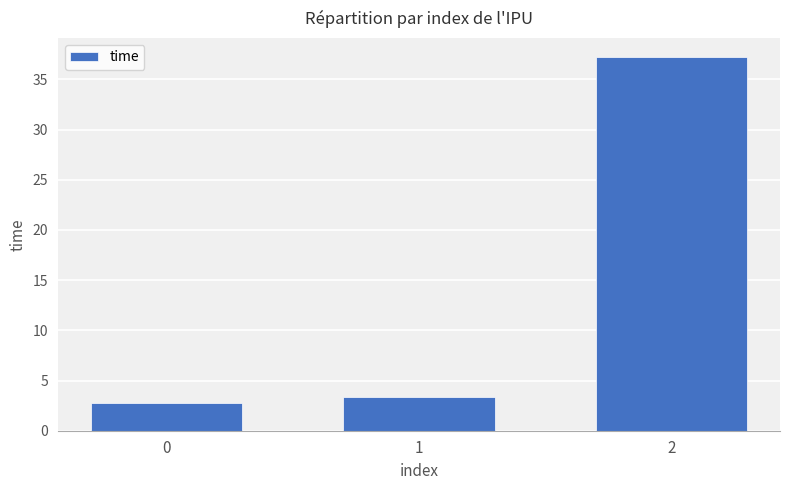

Rank the categories by value from lowest to highest.

0, 1, 2